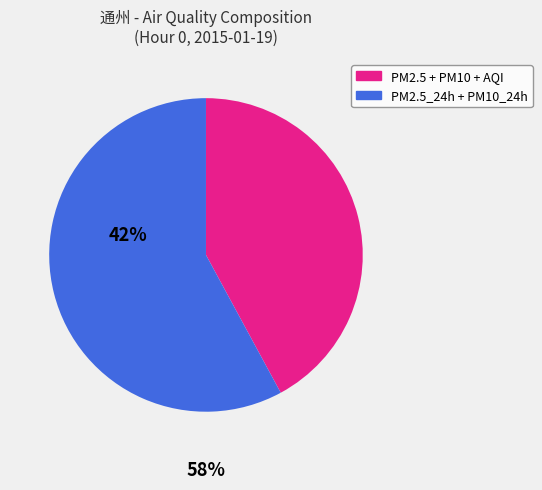

Is there a majority slice in this chart?

Yes